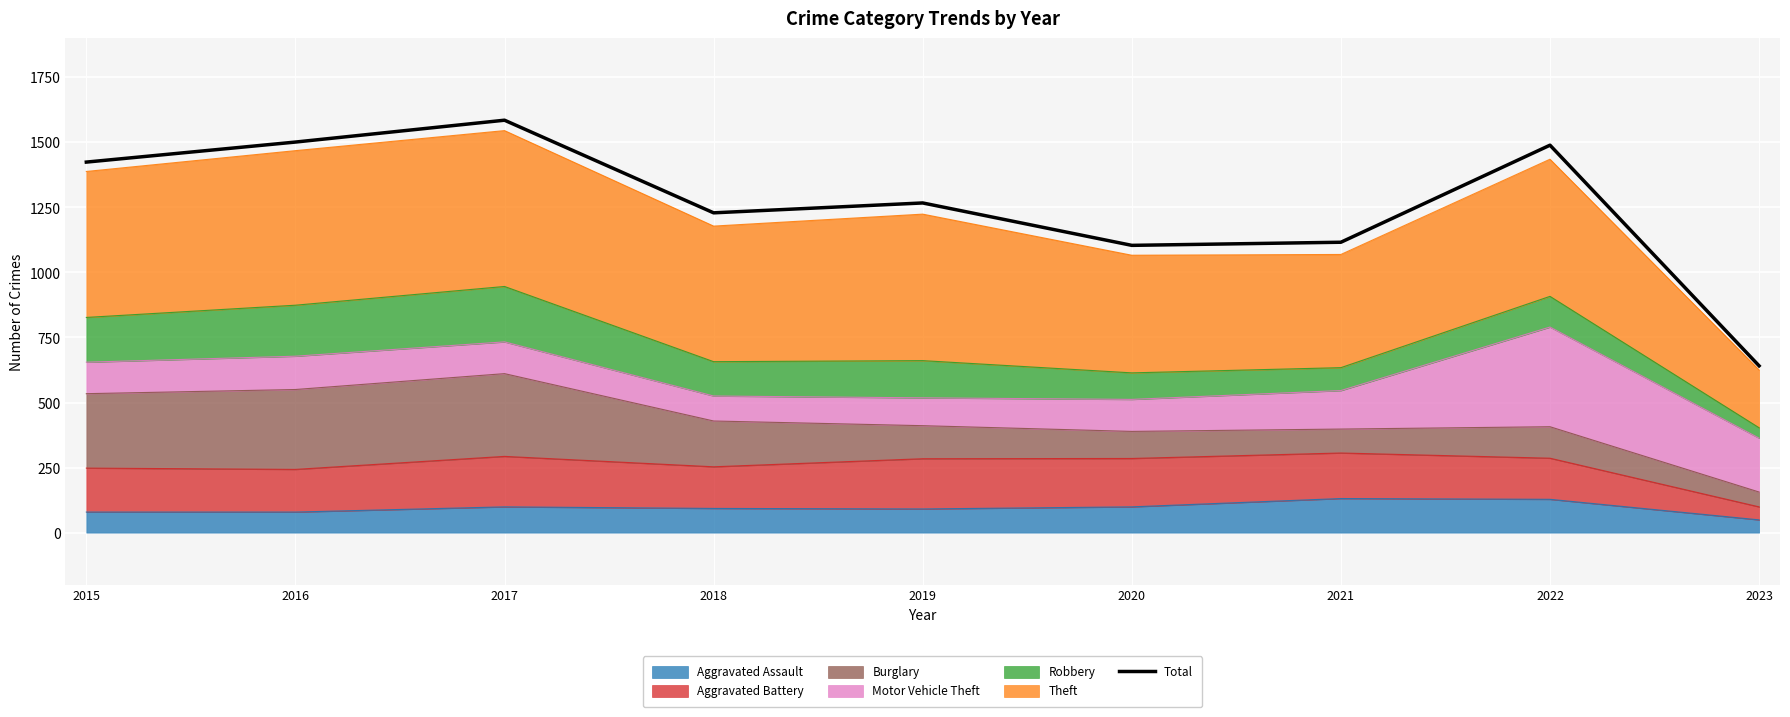

What is the minimum value shown in the chart?

641